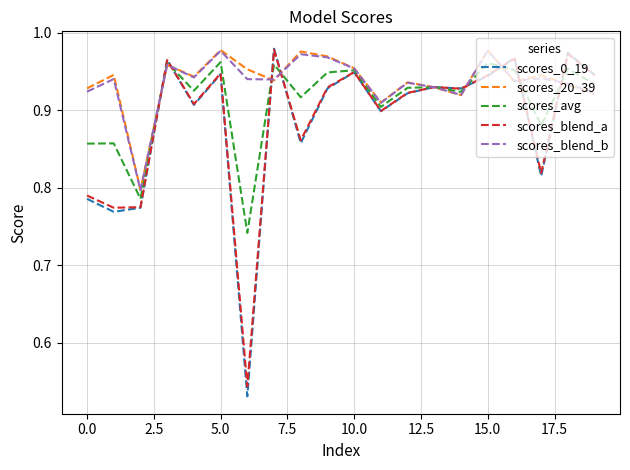

Which series has the widest spread of values?

scores_0_19